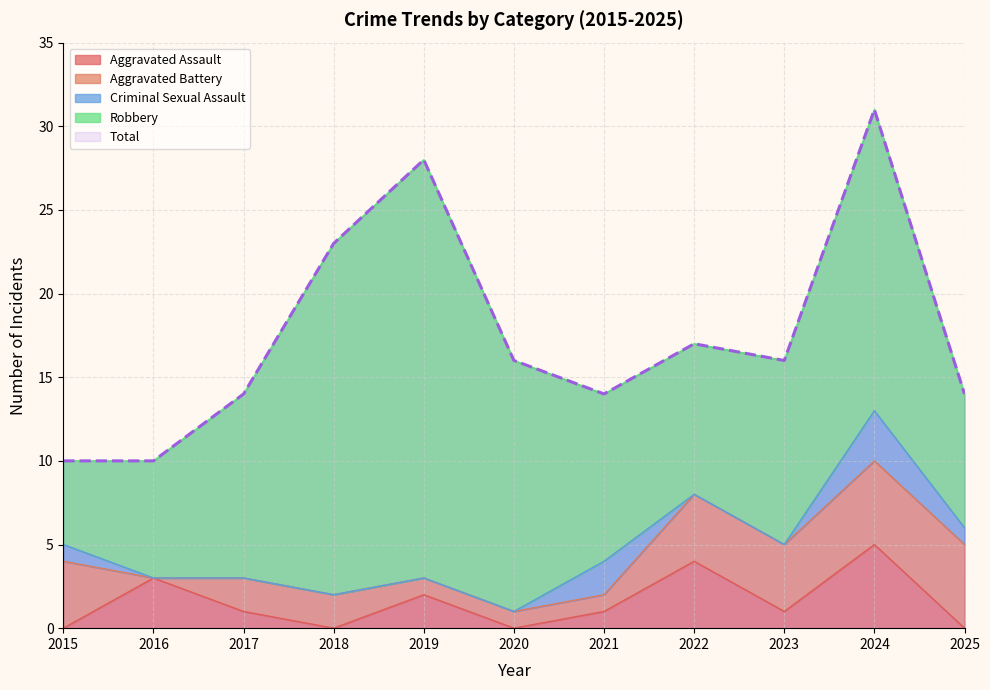

What is the difference between the maximum and minimum values in the Total series?

21